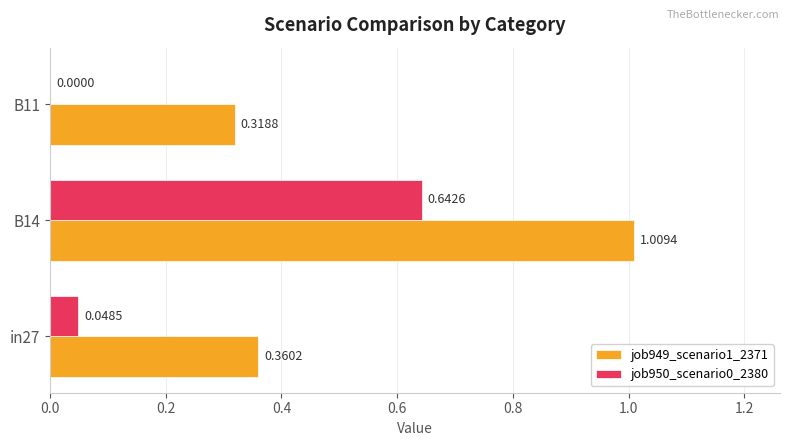

Which series has the largest total across all categories?

job949_scenario1_2371